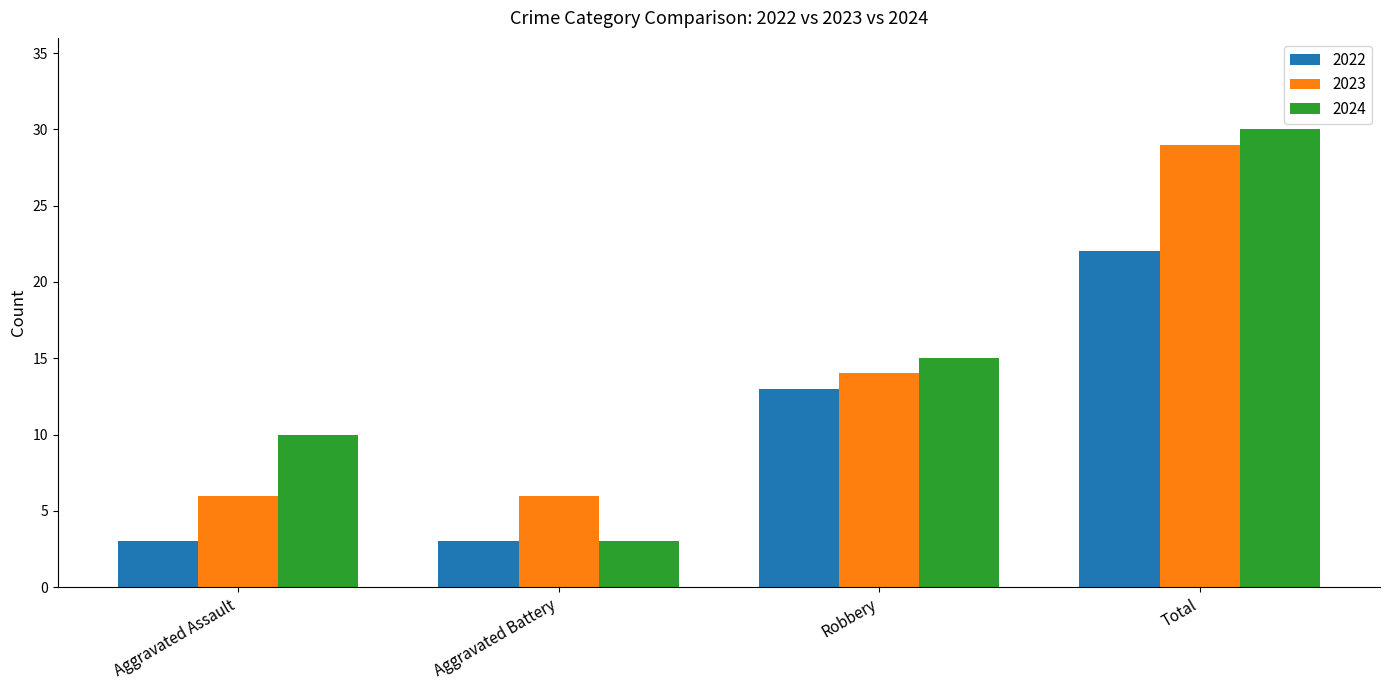

How many 2024 values are between 10 and 30?

3